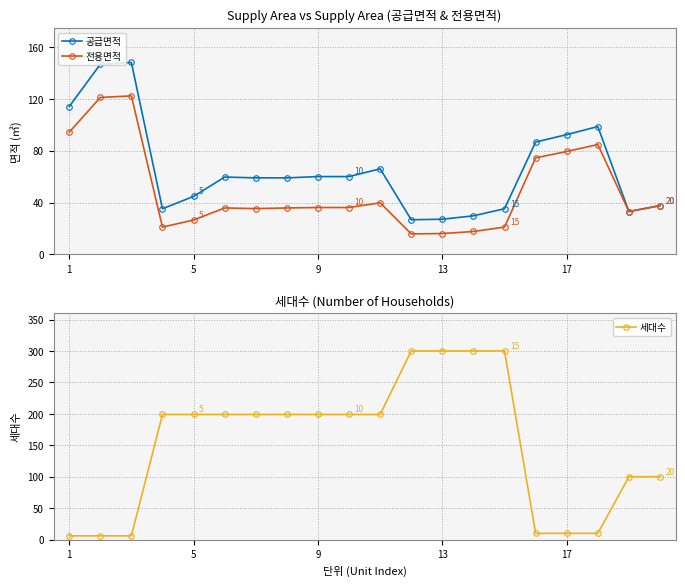

Is it true that 공급면적 equals 27.1 at 13?

True